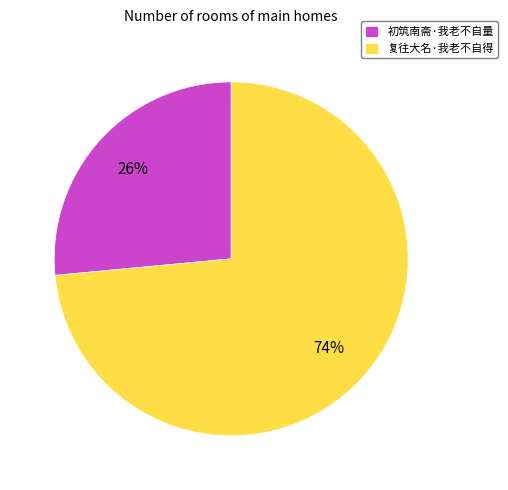

Count the number of slices in the pie.

2